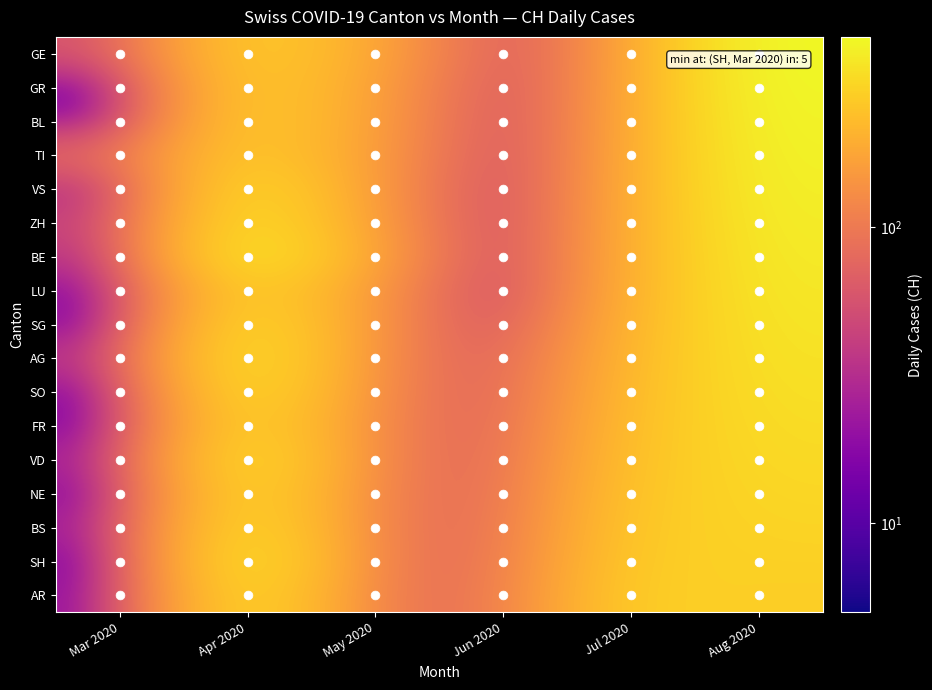

List the series in order of their peak value, lowest first.

FR, NE, AR, BS, SO, SG, VD, LU, AG, SH, ZH, BE, VS, TI, BL, GR, GE